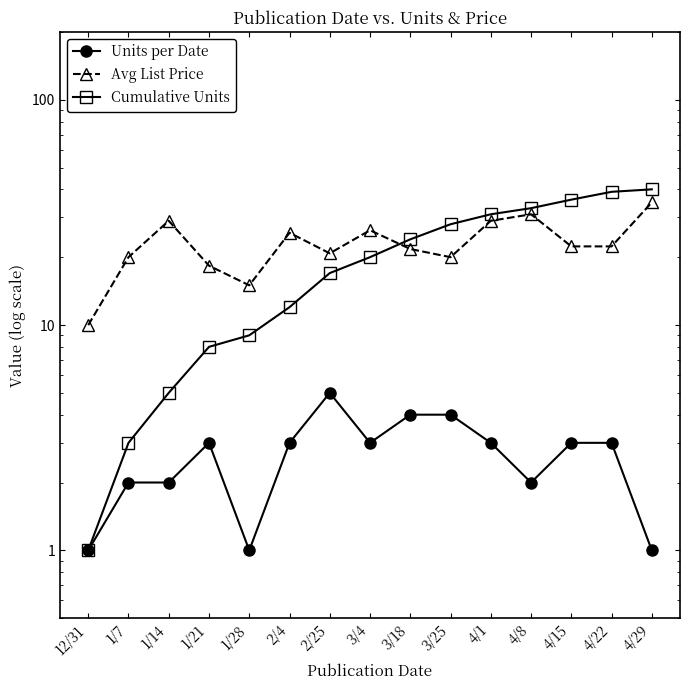

Reading right to left, what are all the values shown in this chart?

Units per Date: 1.0	3.0	3.0	2.0	3.0	4.0	4.0	3.0	5.0	3.0	1.0	3.0	2.0	2.0	1.0
Avg List Price: 35.0	22.3	22.3	31.0	29.0	20.0	21.7	26.3	20.8	25.7	15.0	18.3	29.0	20.0	10.0
Cumulative Units: 40.0	39.0	36.0	33.0	31.0	28.0	24.0	20.0	17.0	12.0	9.0	8.0	5.0	3.0	1.0